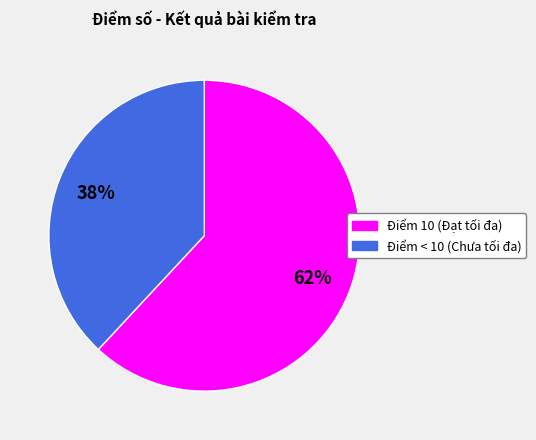

Does any single category account for the majority?

Yes